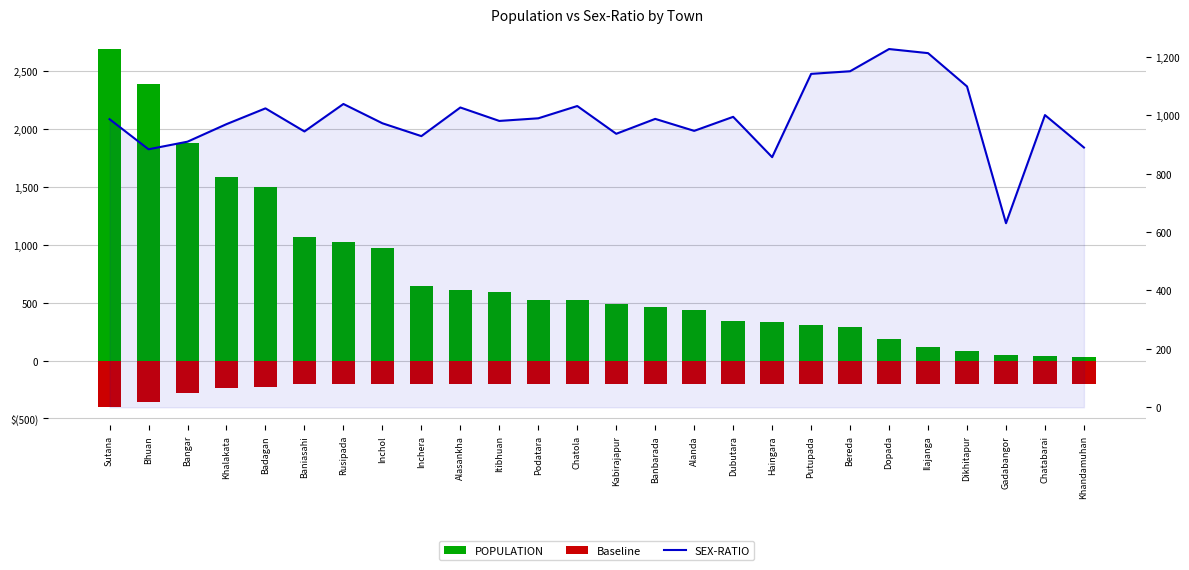

What is the approximate value of Baseline at Chatola?

-200.0